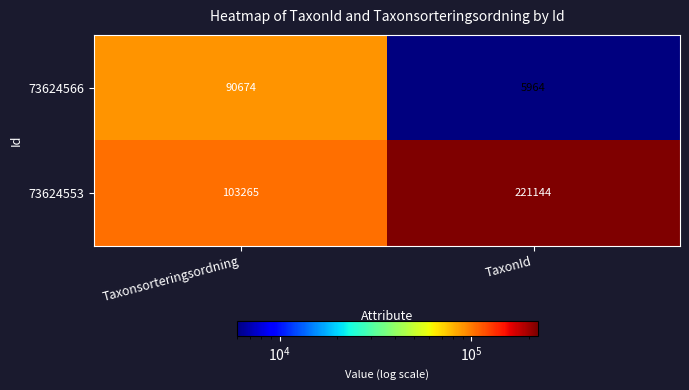

True or false: 73624553 has a value of 103265 at Taxonsorteringsordning.

True